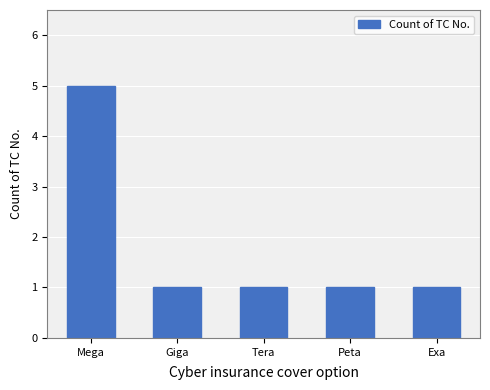

What is the average value?

2